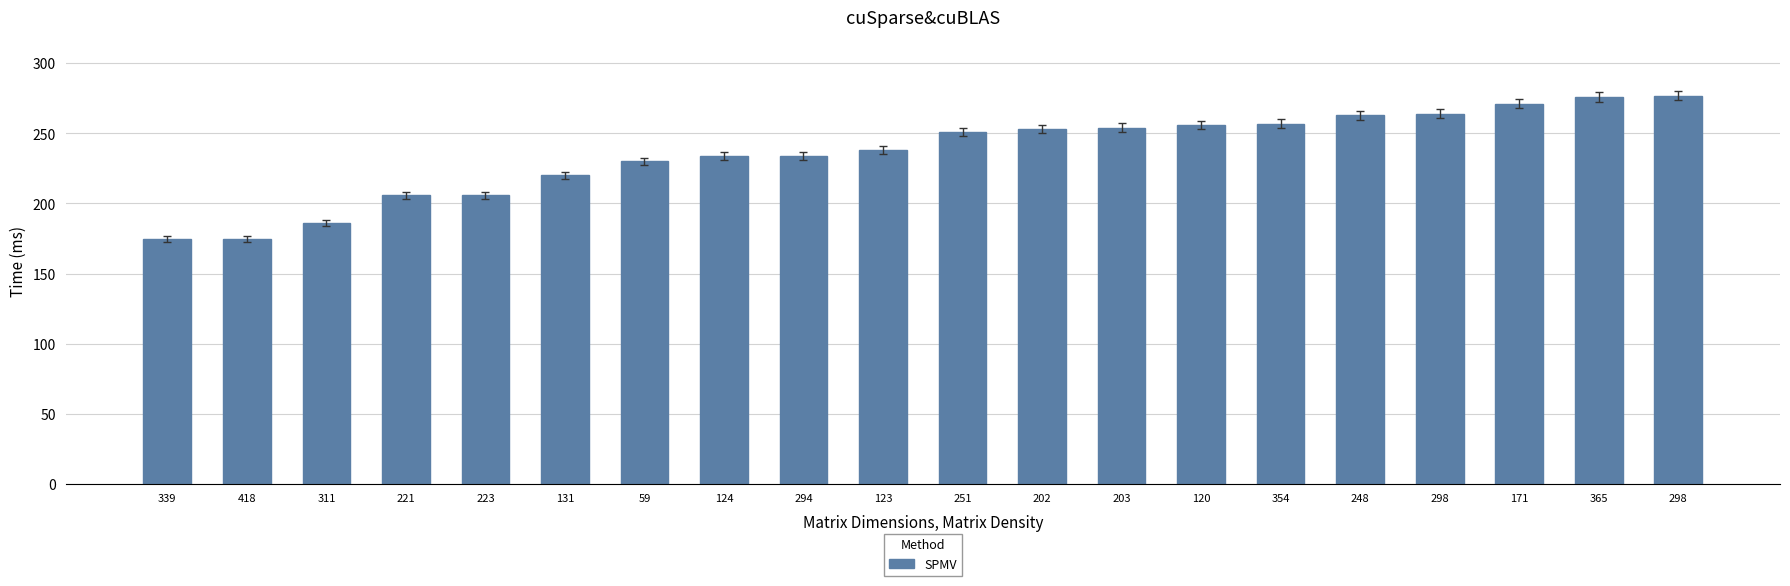

What is the change in value from 418 to 202?

+78